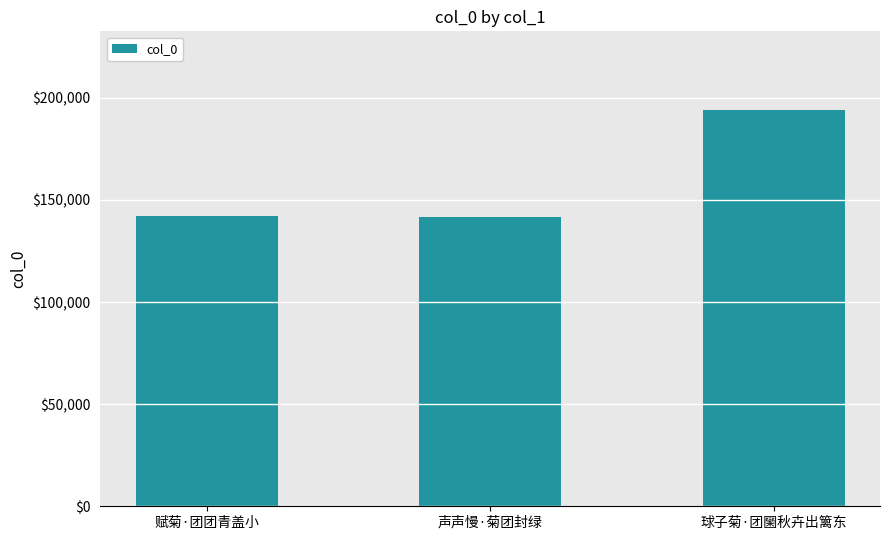

What is the minimum value shown in the chart?

141625